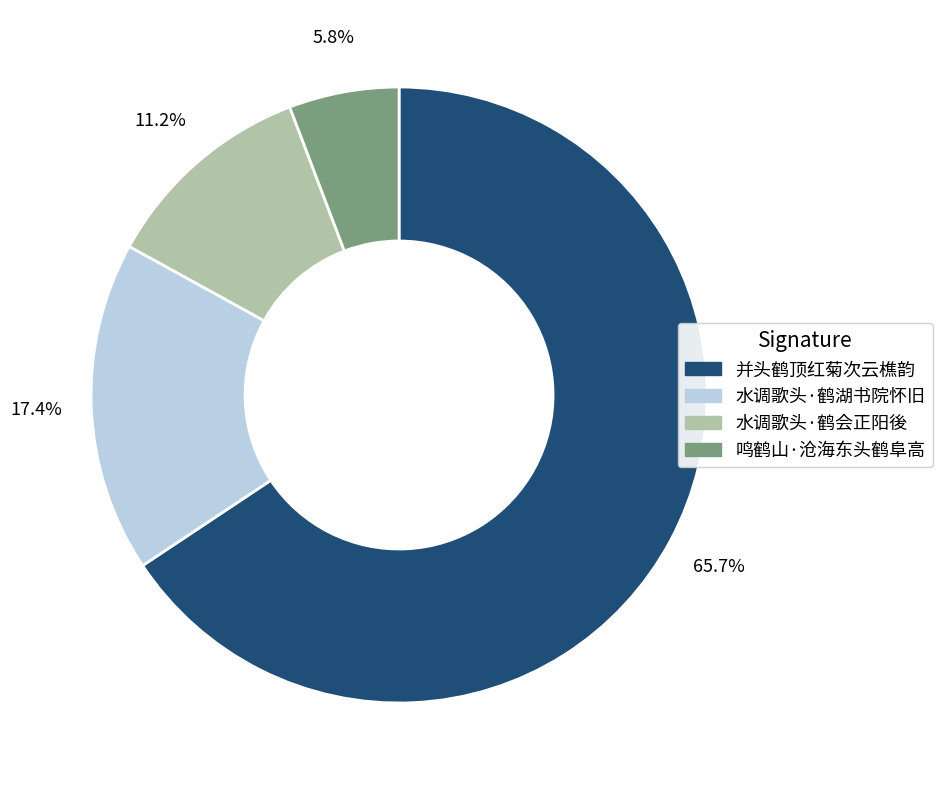

Rank the categories by value from highest to lowest.

并头鹤顶红菊次云樵韵, 水调歌头·鹤湖书院怀旧, 水调歌头·鹤会正阳後, 鸣鹤山·沧海东头鹤阜高